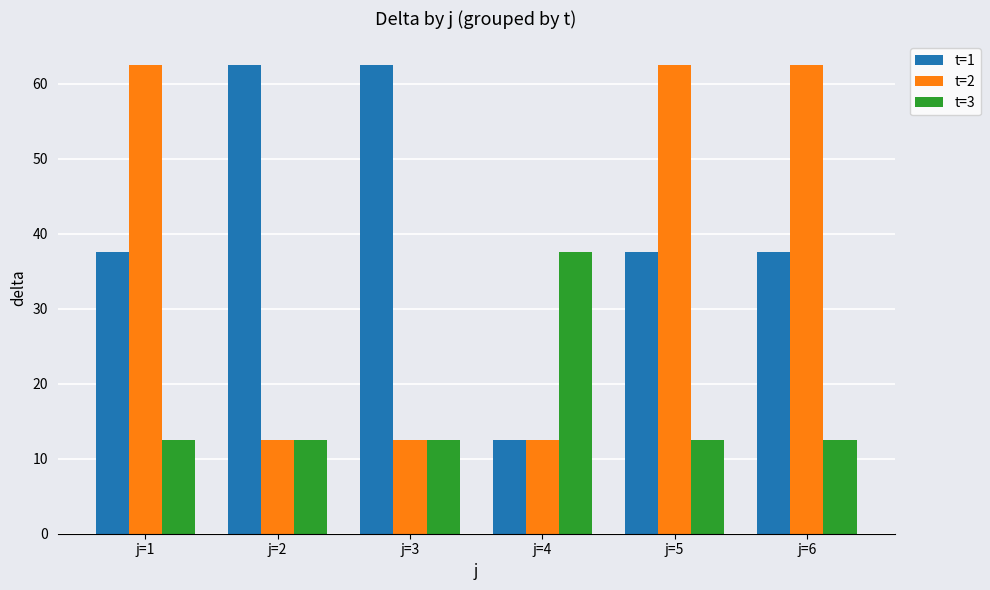

Reading left to right, what are all the values shown in this chart?

t=1: j=1=37.5	j=2=62.5	j=3=62.5	j=4=12.5	j=5=37.5	j=6=37.5
t=2: j=1=62.5	j=2=12.5	j=3=12.5	j=4=12.5	j=5=62.5	j=6=62.5
t=3: j=1=12.5	j=2=12.5	j=3=12.5	j=4=37.5	j=5=12.5	j=6=12.5